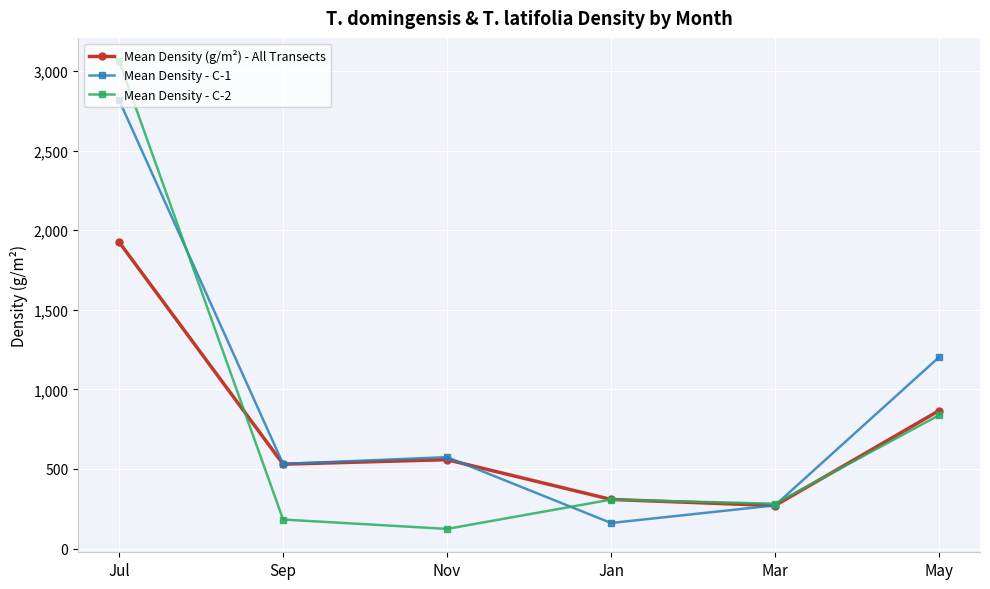

What is the average value of the Mean Density - C-1 series?

925.9